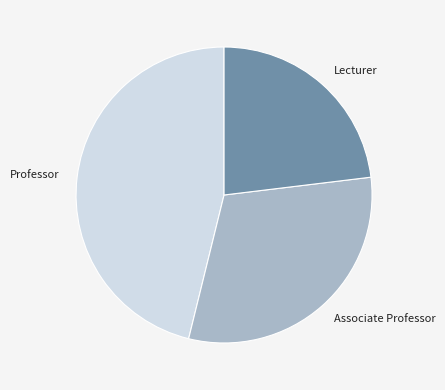

Does any single category account for the majority?

No